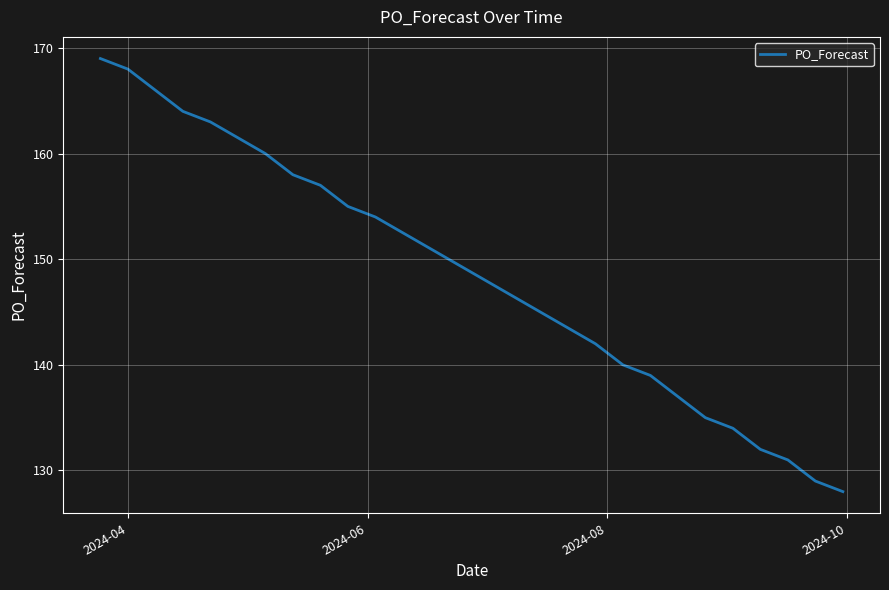

What is the smallest value displayed?

128